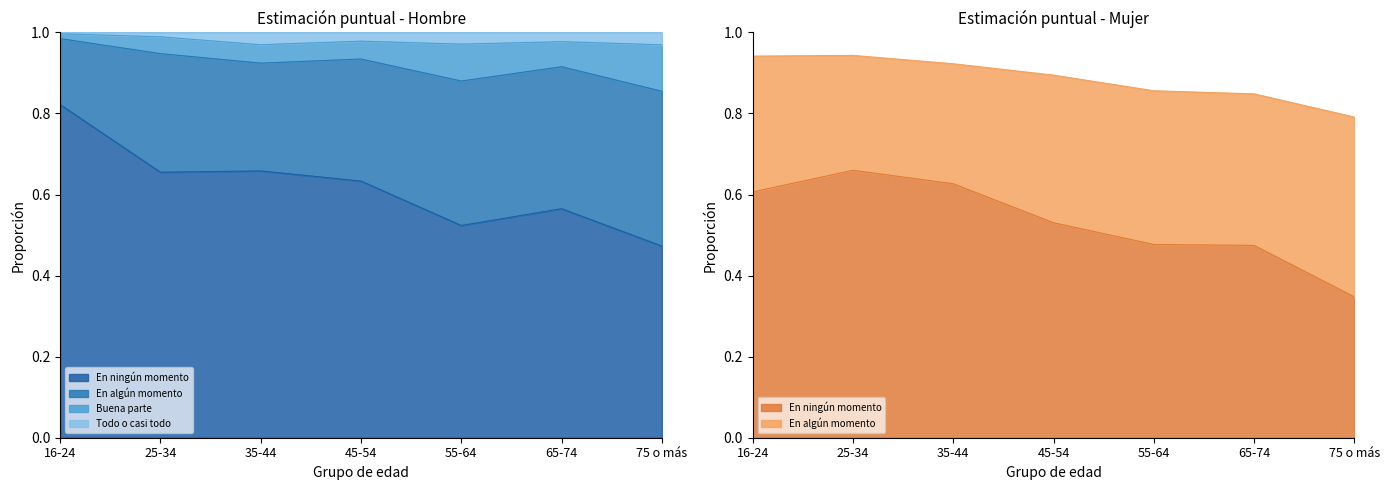

At which label does Mujer - En ningún momento reach its peak?

25-34